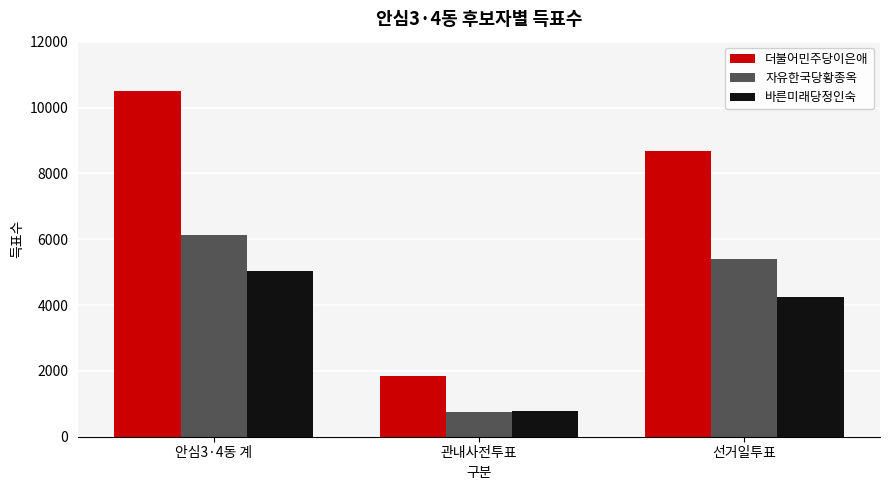

What position from the left is 안심3·4동 계?

1